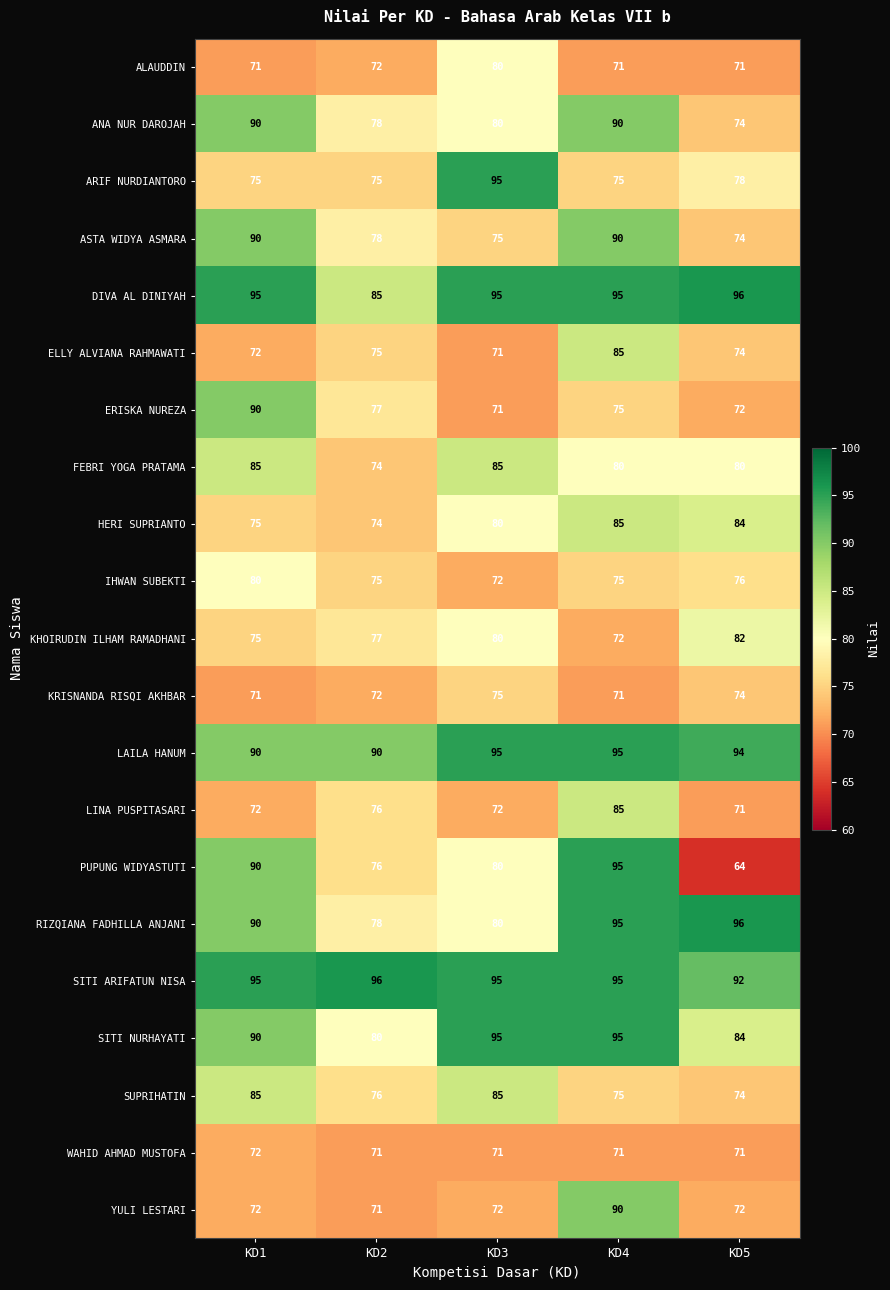

What value does the SITI ARIFATUN NISA series have at KD4?

95